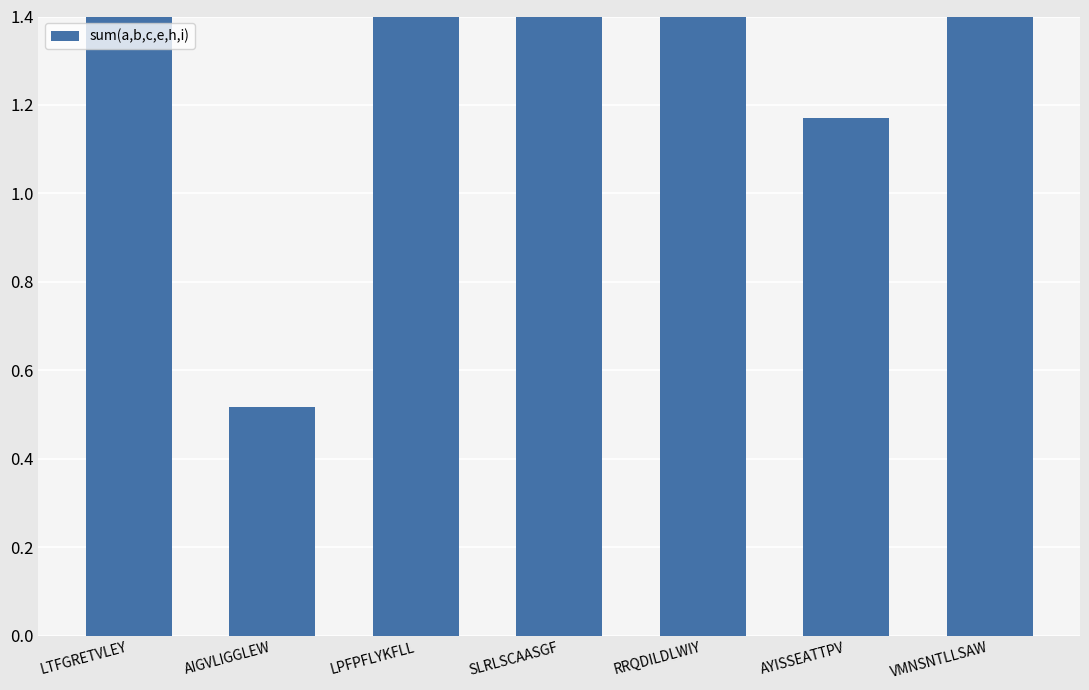

Read the value at VMNSNTLLSAW.

4.5